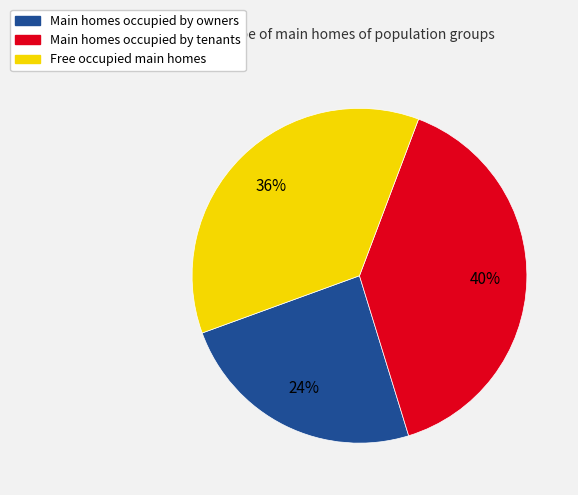

To the nearest percent, what is the average slice percentage?

33%